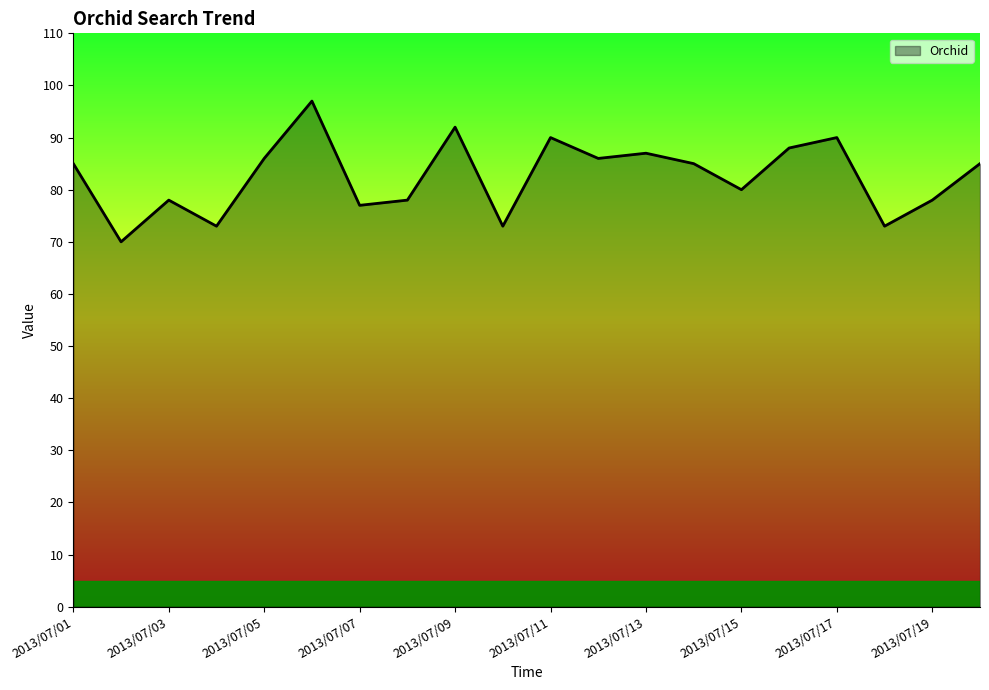

What is the difference between the maximum and minimum values?

27